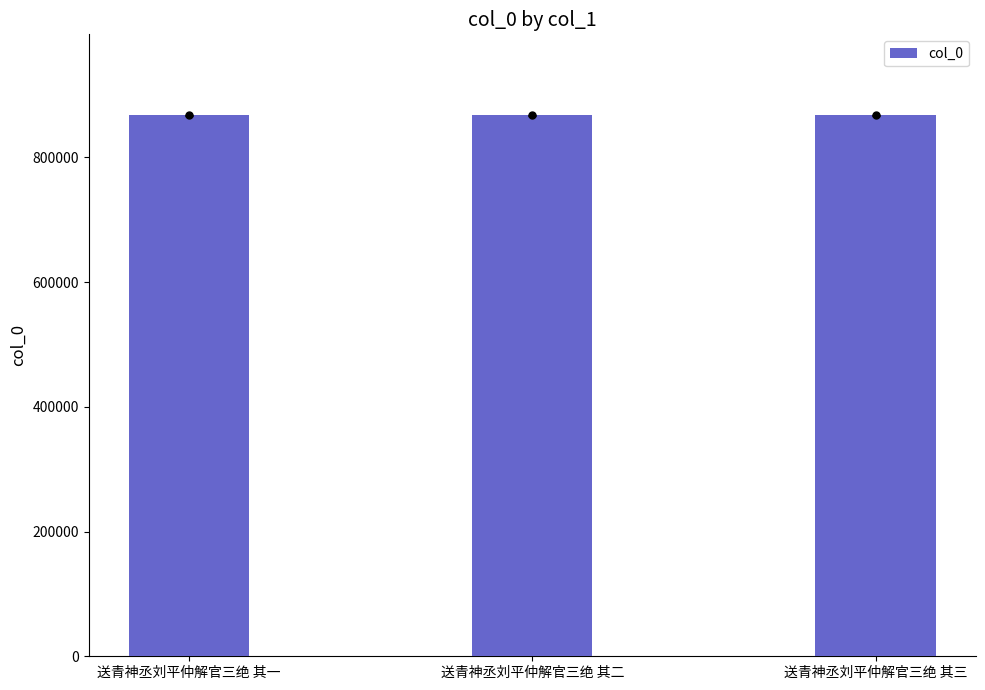

Is it true that the value at 送青神丞刘平仲解官三绝 其一 is 867289?

True